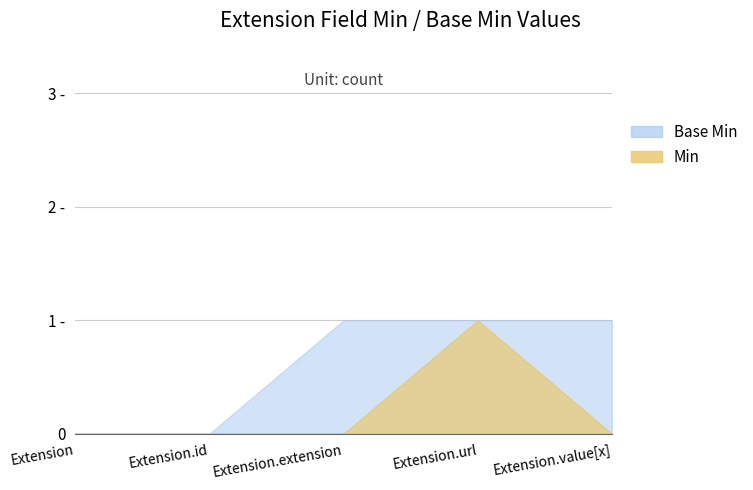

What is the label of the 1st point from the left?

Extension